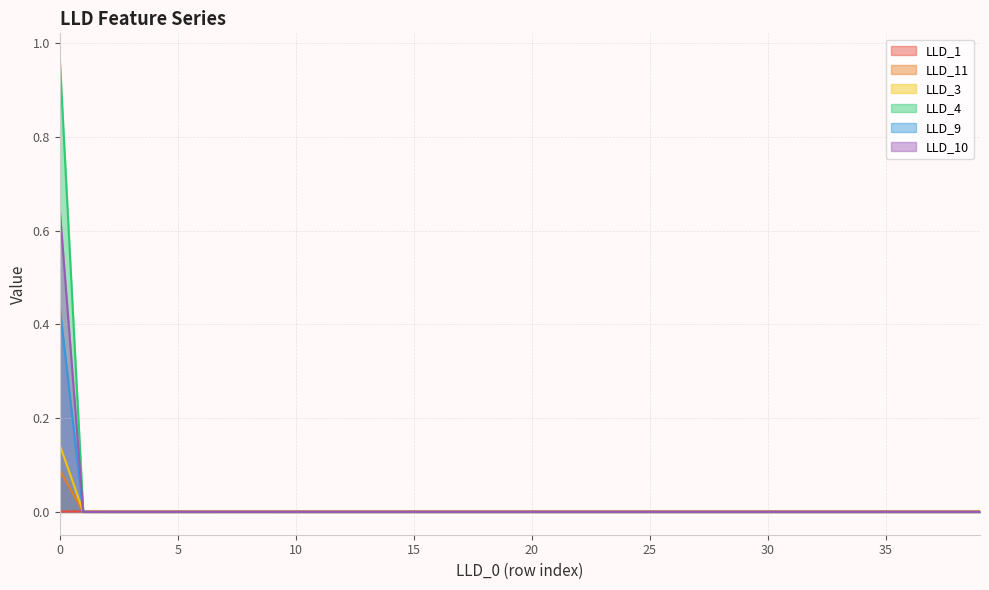

List the labels in order of LLD_3 value, smallest first.

1, 2, 3, 4, 5, 6, 7, 8, 9, 10, 11, 12, 13, 14, 15, 16, 17, 18, 19, 20, 21, 22, 23, 24, 25, 26, 27, 28, 29, 30, 31, 32, 33, 34, 35, 36, 37, 38, 39, 0